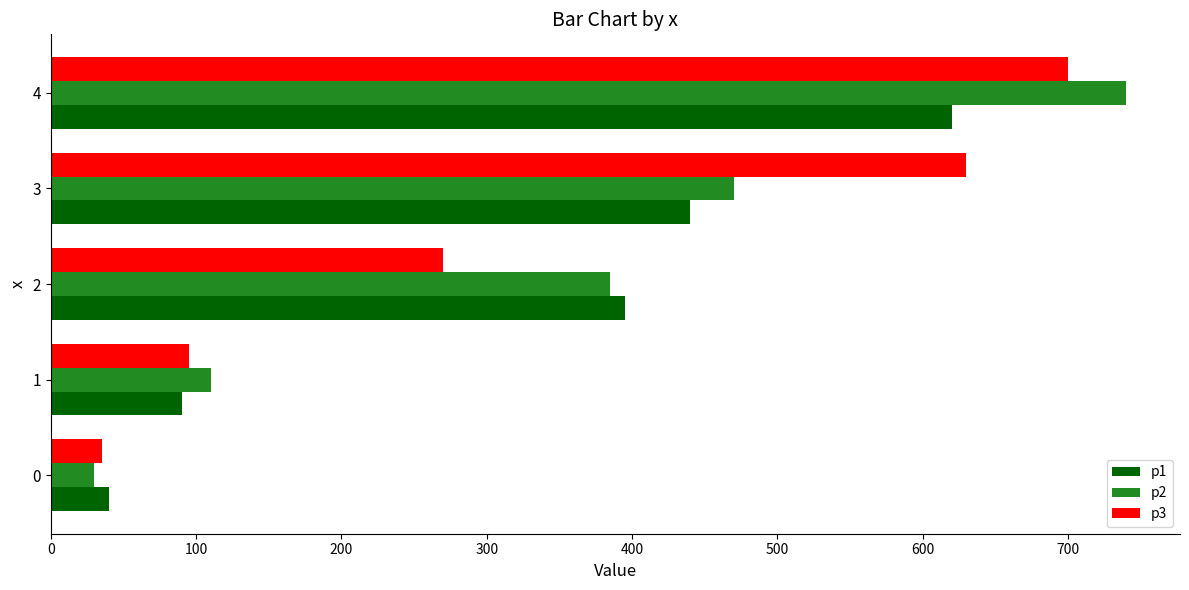

Is the value of p3 at 3 greater than the value of p1 at 0?

Yes